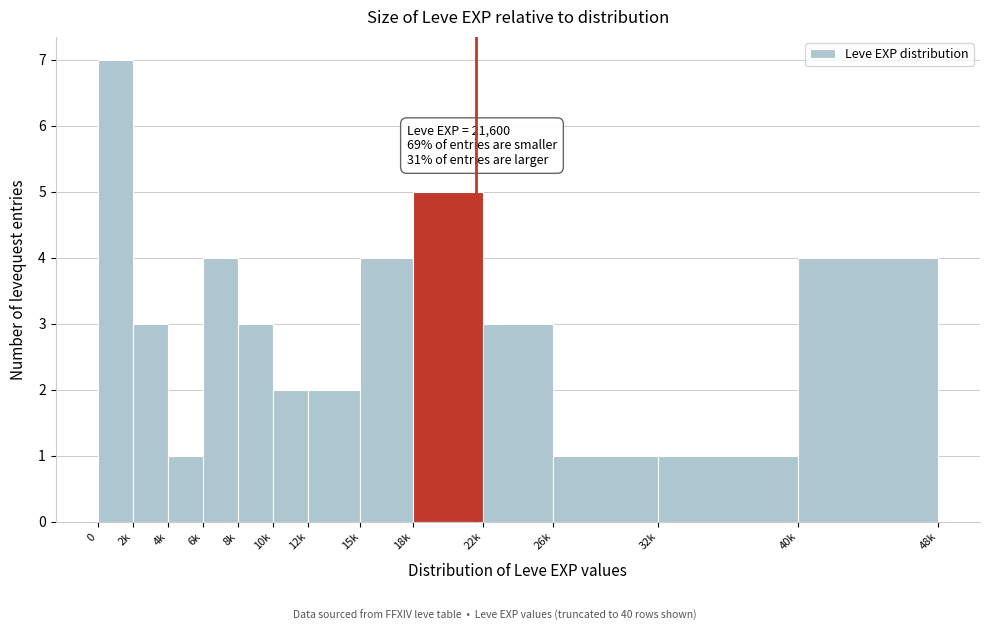

Reading left to right, list all the values displayed in this chart.

7	3	1	4	3	2	2	4	5	3	1	1	4